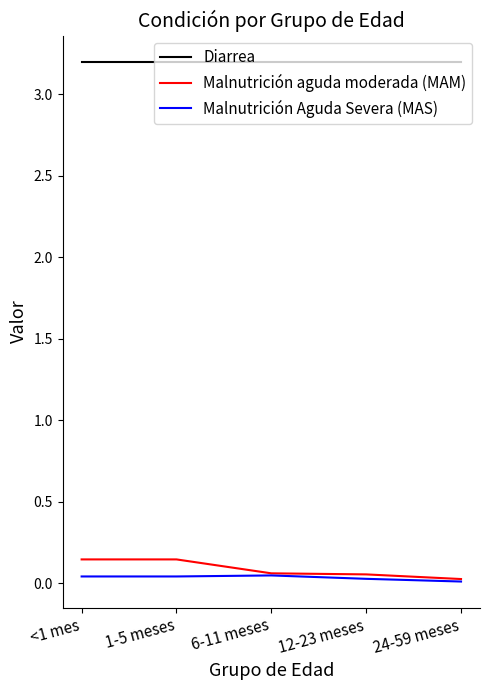

What is the maximum value for Diarrea?

3.2